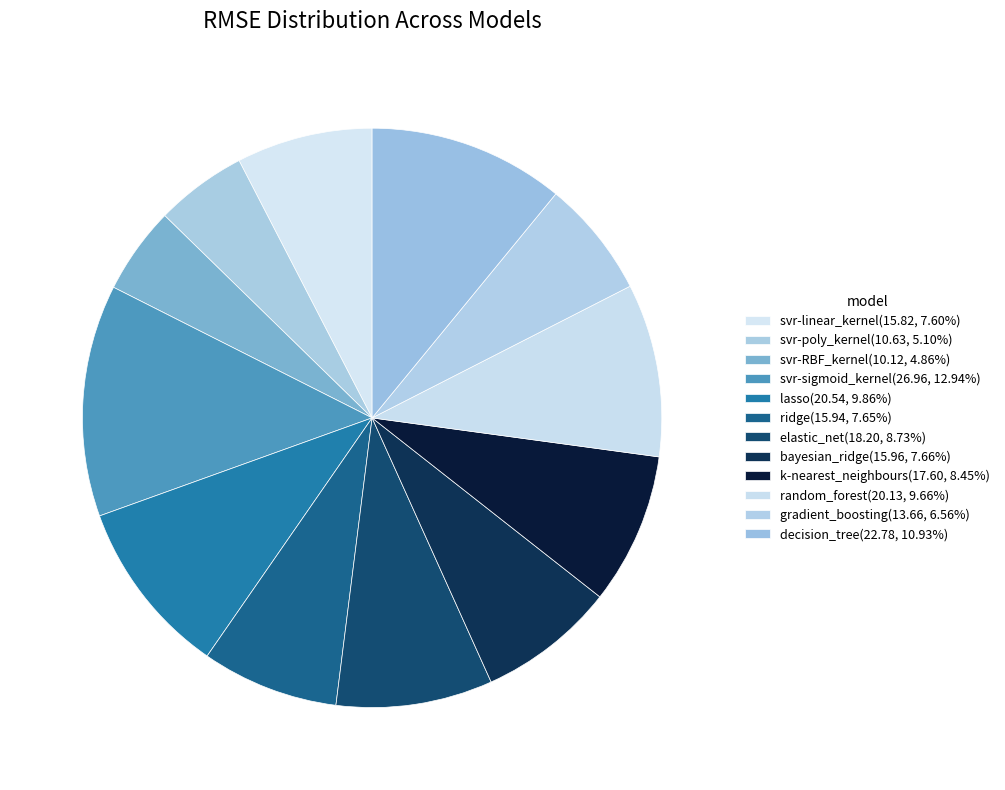

How many slices are in this pie chart?

12